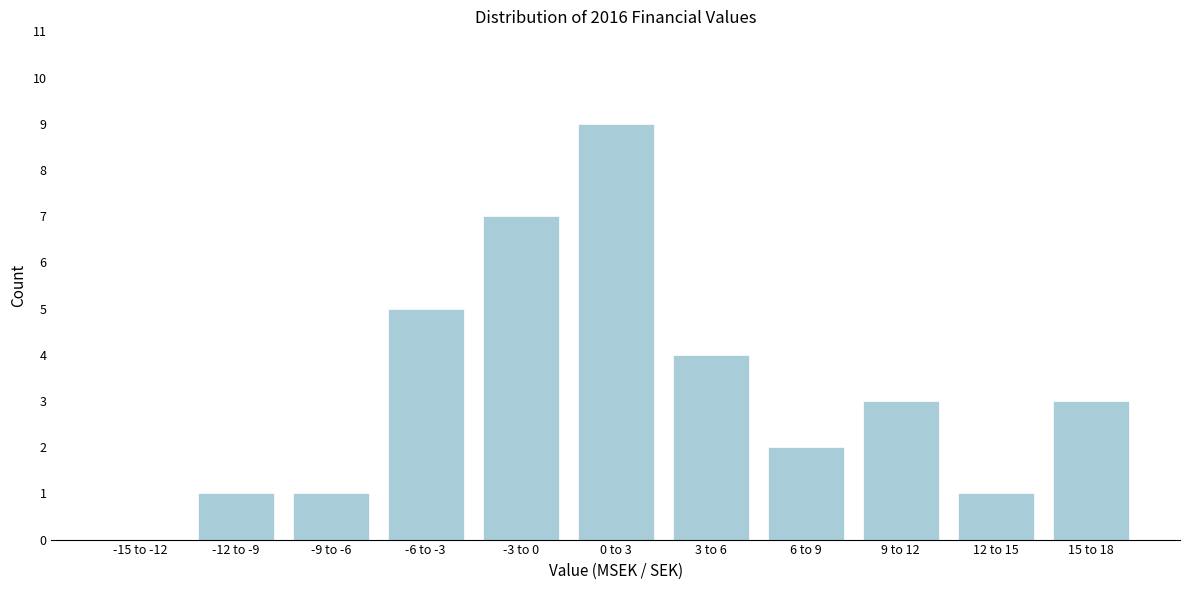

Reading right to left, extract all data points from this chart.

15 to 18=3	12 to 15=1	9 to 12=3	6 to 9=2	3 to 6=4	0 to 3=9	-3 to 0=7	-6 to -3=5	-9 to -6=1	-12 to -9=1	-15 to -12=0